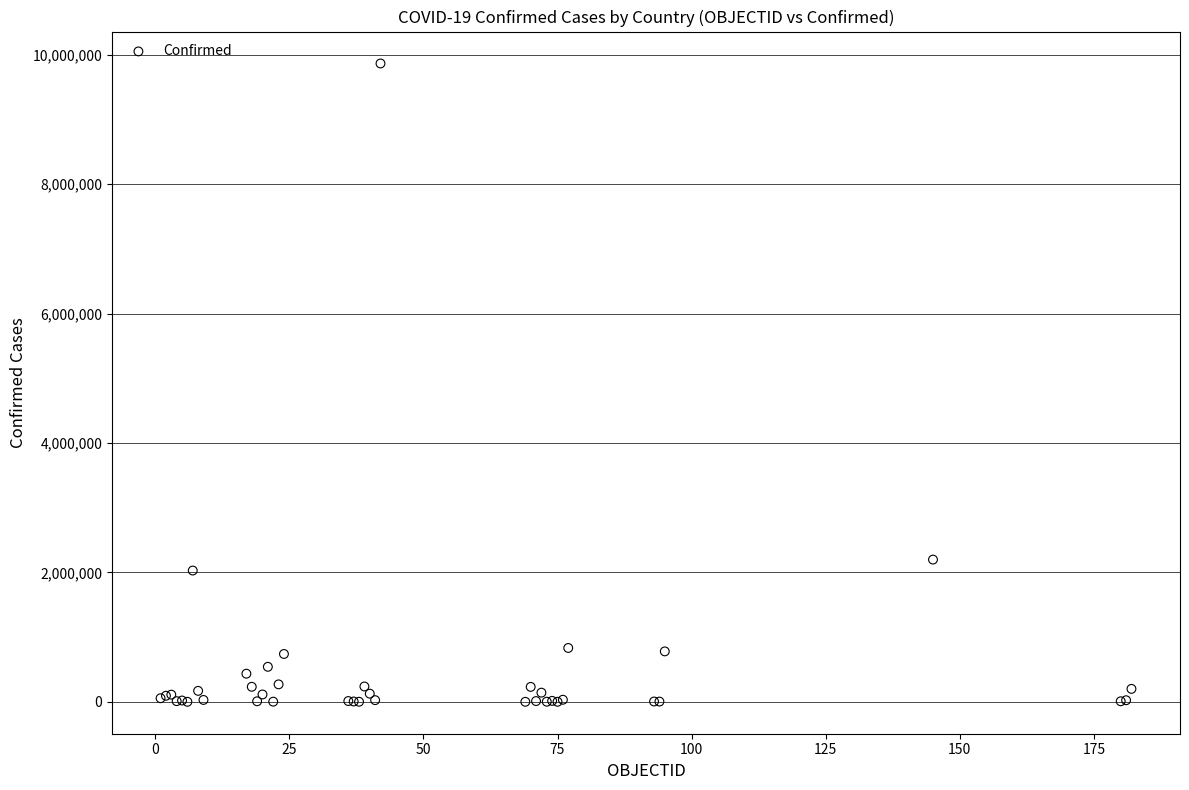

What Y value in the scatter plot is closest to 4933447?

2198549